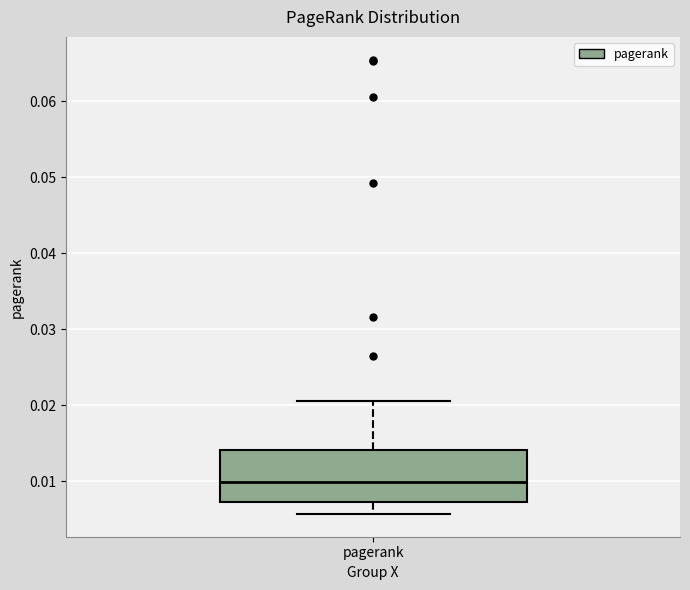

Read this box plot against the y-axis: the position of the median line, the range covered by the box, and the ends of both whiskers. The values are not printed on the chart, so give them approximately, as read against the axis.

median 0.010, box 0.007 to 0.014, whiskers 0.006 to 0.021